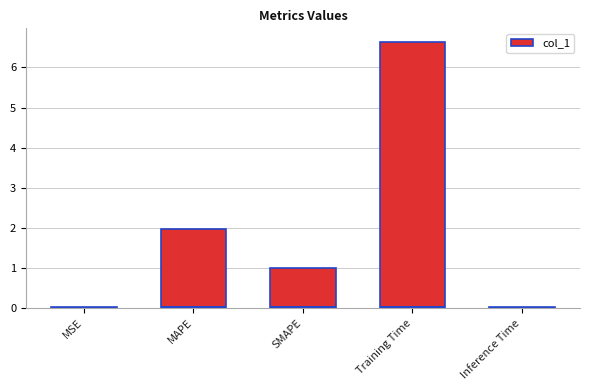

List the labels in order of value, smallest first.

Inference Time, MSE, SMAPE, MAPE, Training Time